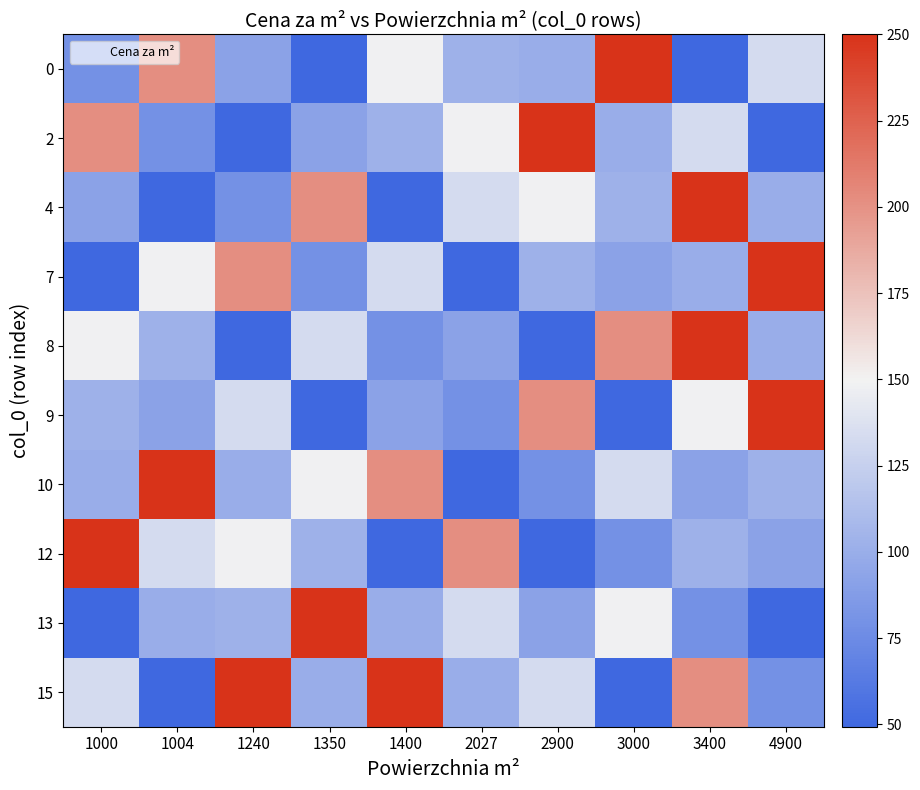

What is the greatest value displayed?

250.0